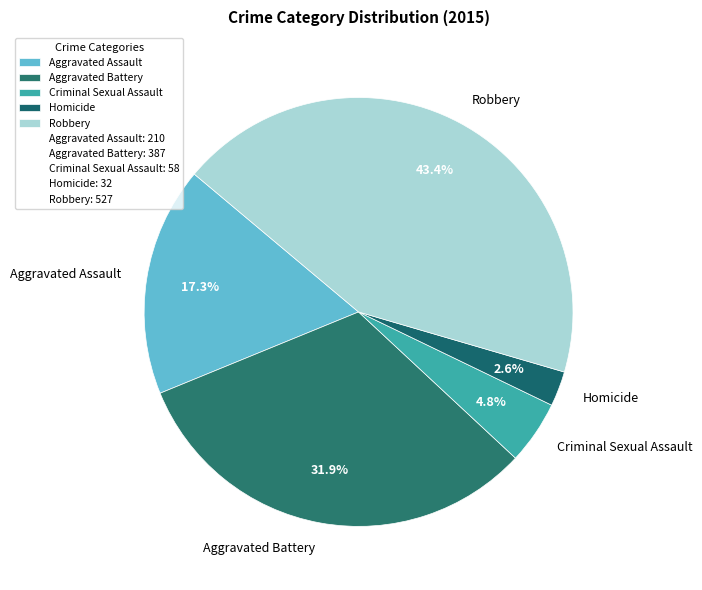

What is the smallest slice in the pie chart?

Homicide